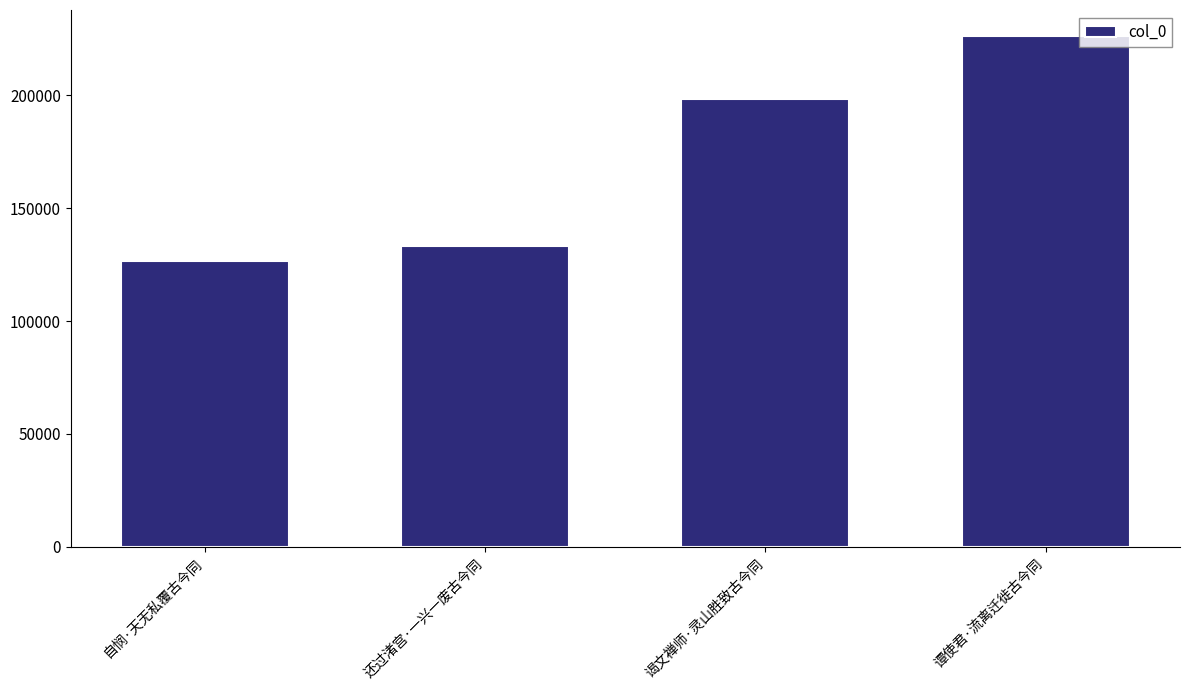

List the labels in order of value, largest first.

谭使君·流离迁徙古今同, 谒文禅师·灵山胜致古今同, 还过渚宫·一兴一废古今同, 自悯·天无私覆古今同